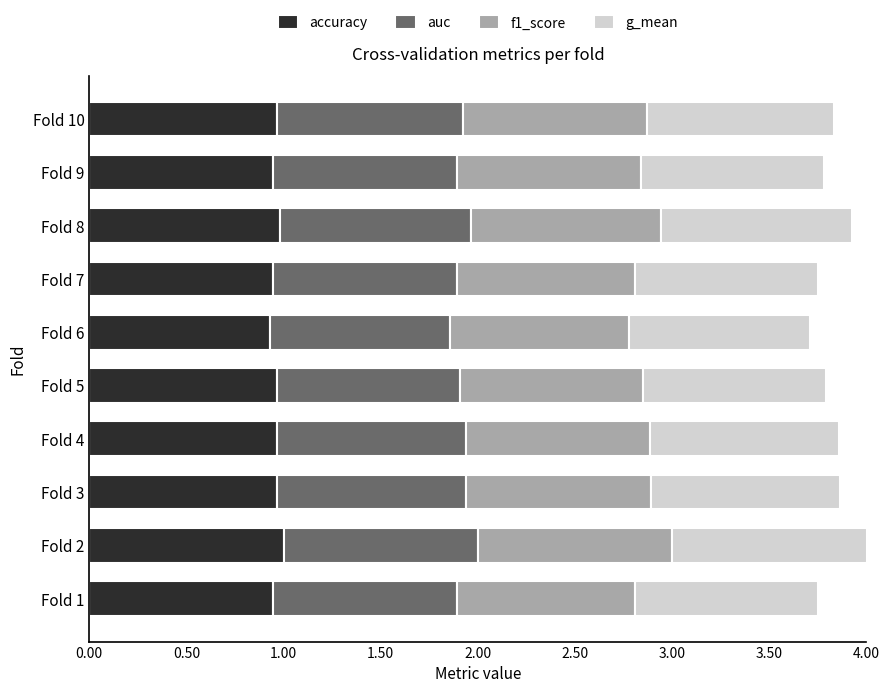

The accuracy series shows 1.0 at Fold 4. True or false?

True